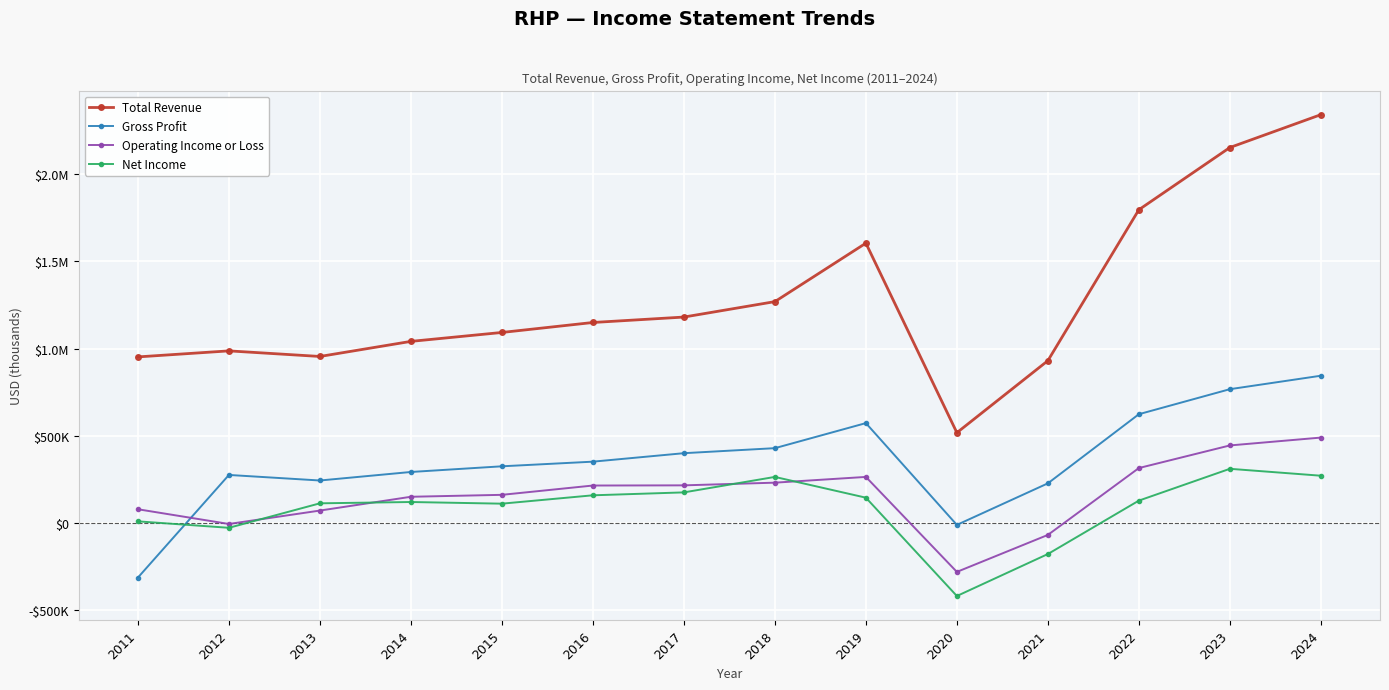

Reading left to right, what are all the values shown in this chart?

Total Revenue: 952100	986600	954600	1041000	1092100	1149200	1180300	1268700	1603500	518000	930400	1795000	2151300	2339500
Gross Profit: -311800	276000	244200	293000	325500	352100	400600	429400	572900	-10100	227900	623900	767200	844300
Operating Income or Loss: 79500	-4800	72000	151000	162100	215400	216400	231800	264700	-279300	-67500	315500	445000	490000
Net Income: 10200	-26700	113500	121000	111500	159400	176100	264700	145800	-417400	-177000	129000	311200	271600